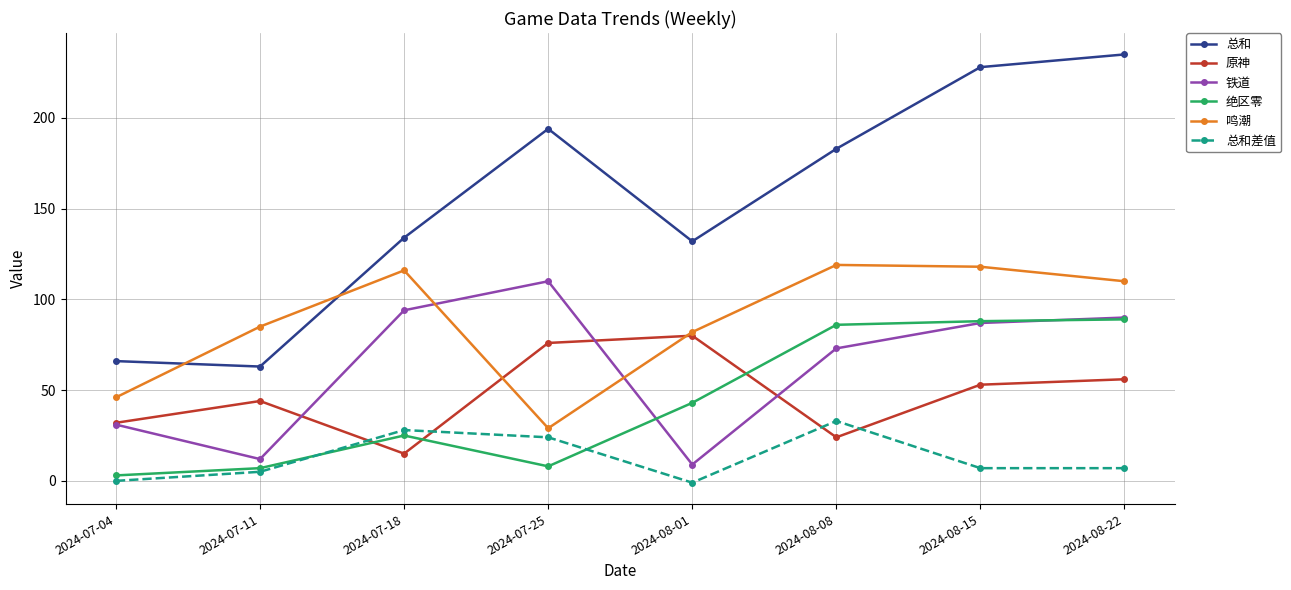

What are all the series names shown in the legend?

总和, 原神, 铁道, 绝区零, 鸣潮, 总和差值